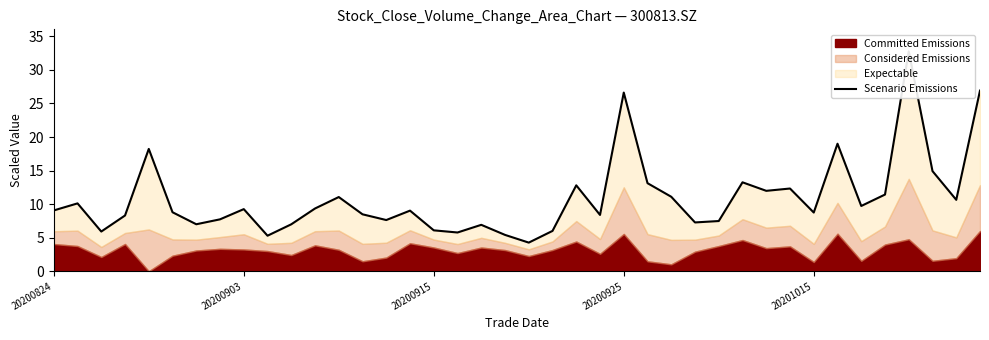

Reading right to left, what are all the values shown in this chart?

26.9	10.6	14.9	32.8	11.4	9.7	19.0	8.7	12.3	12.0	13.3	7.5	7.3	11.1	13.1	26.6	8.4	12.8	6.0	4.3	5.4	6.9	5.8	6.1	9.0	7.6	8.5	11.1	9.3	7.0	5.3	9.3	7.7	7.0	8.8	18.2	8.3	5.9	10.1	9.1